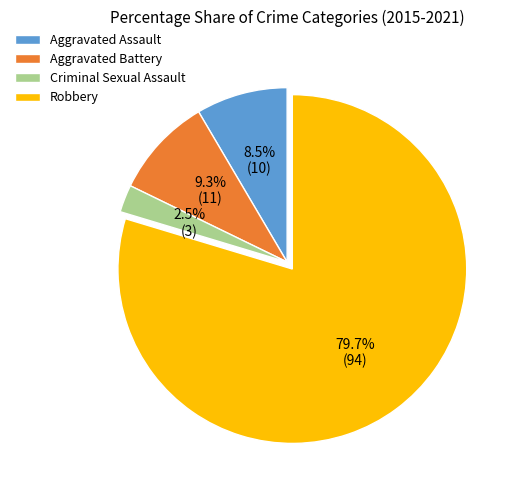

Is the sum of Robbery and Aggravated Battery greater than half?

Yes